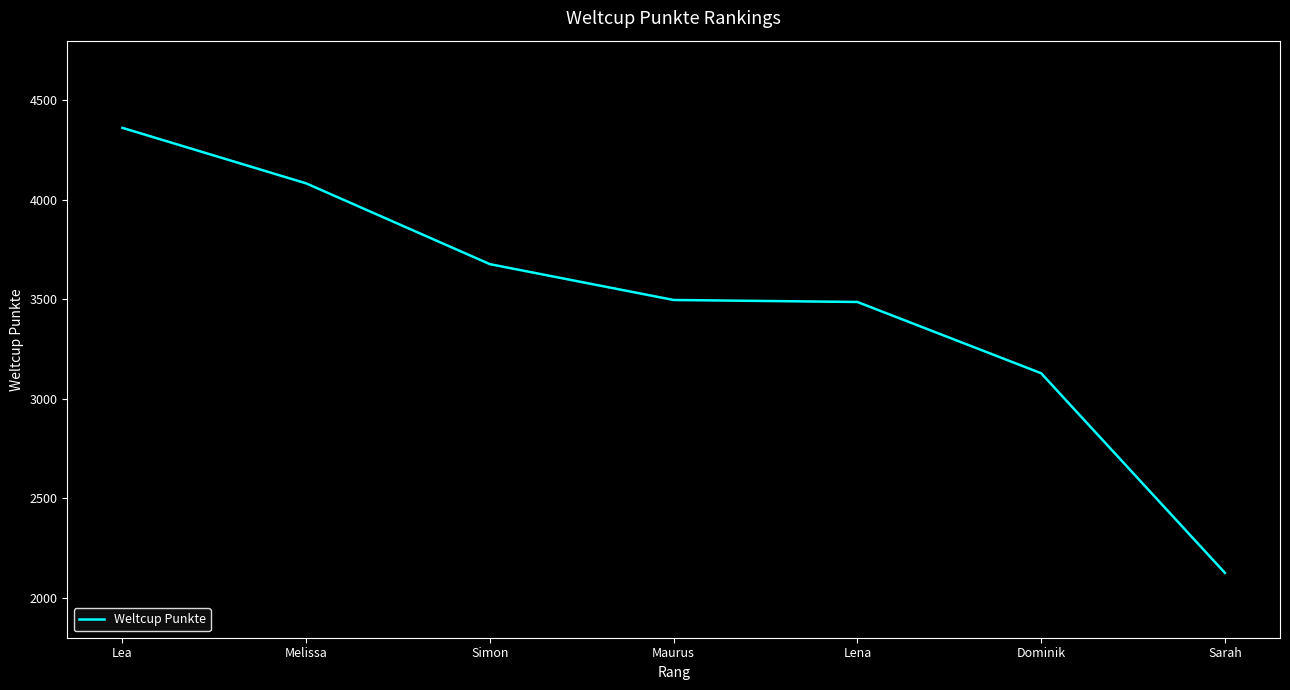

The value at Melissa is 2493. True or false?

False